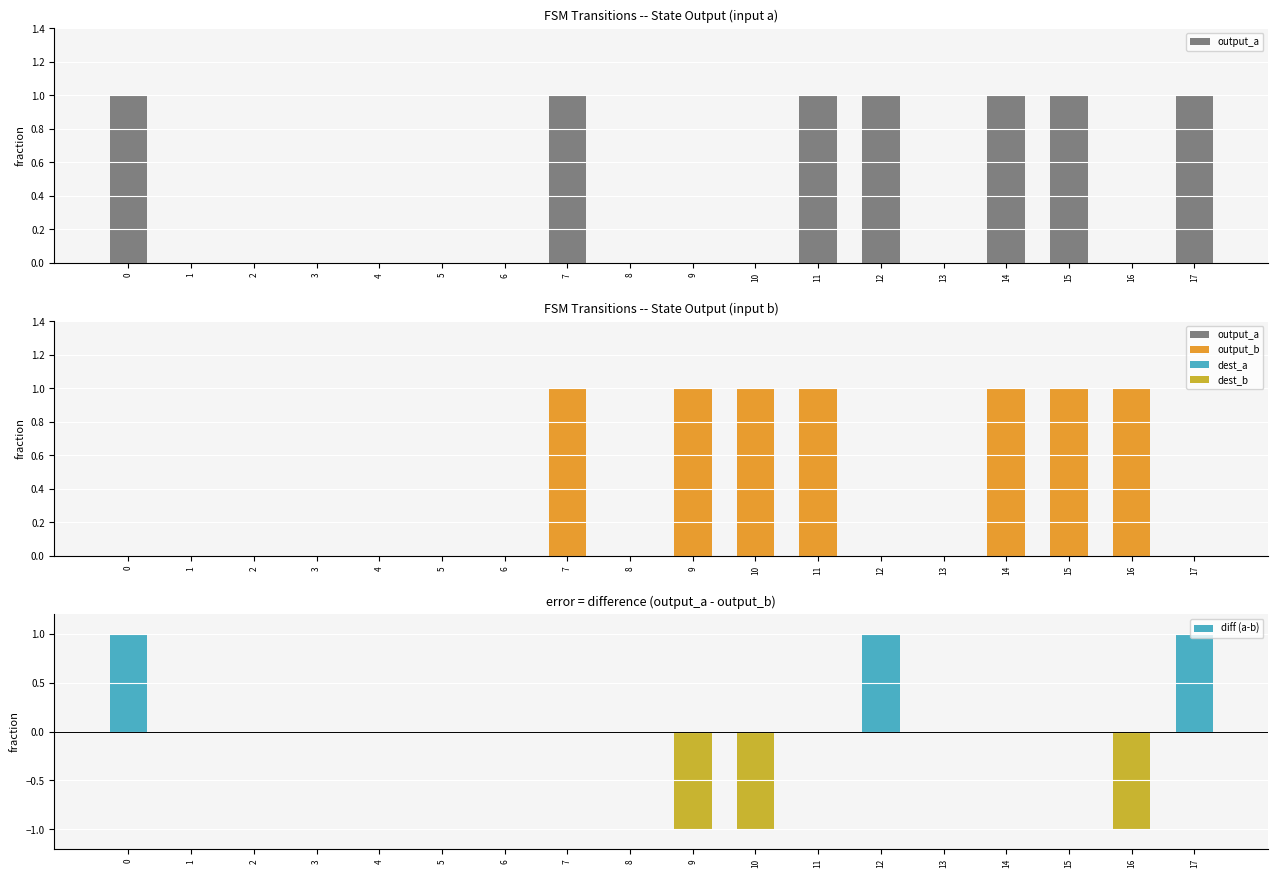

The value of diff (a-b) at 6 is -1. True or false?

False